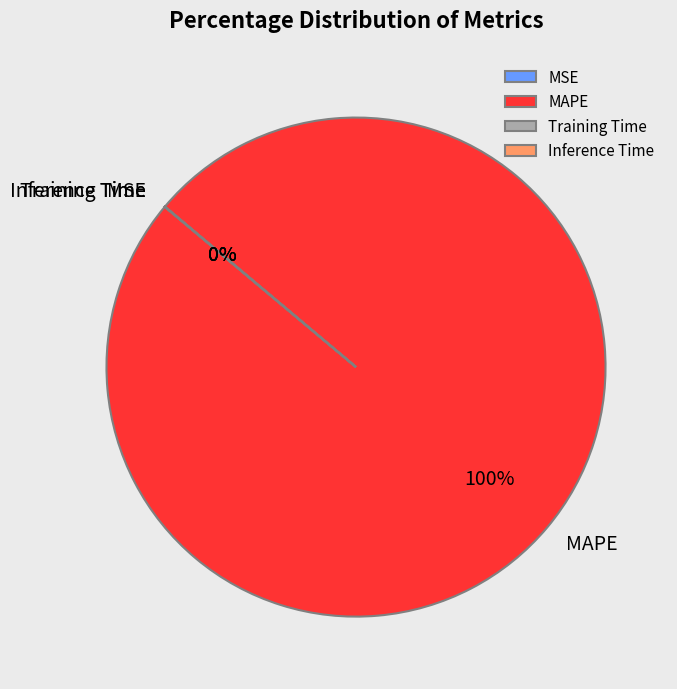

To the nearest percent, what percentage of the pie is MAPE?

100%